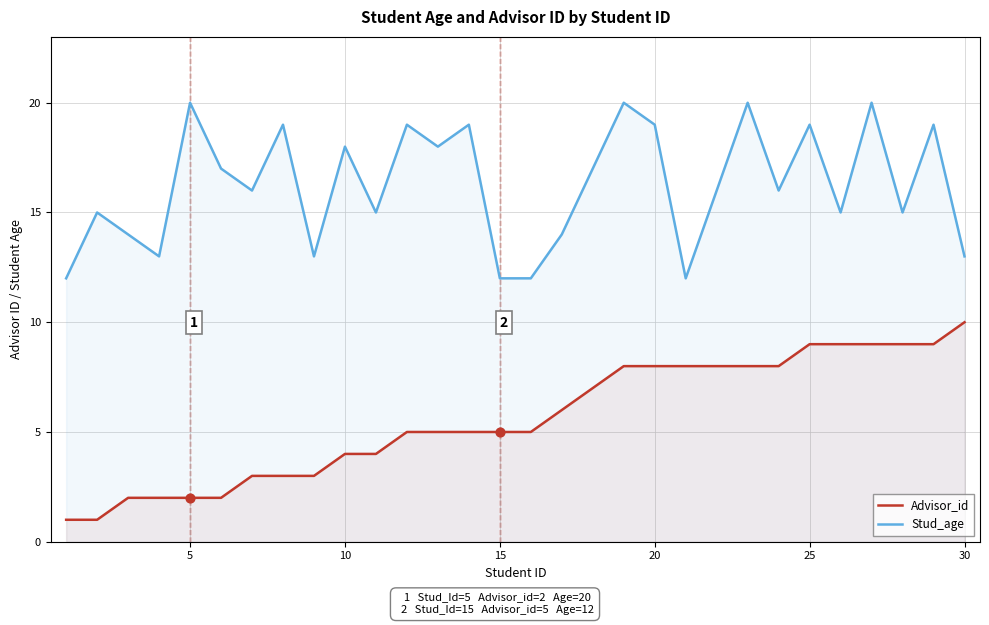

Which series has the largest total across all categories?

Stud_age